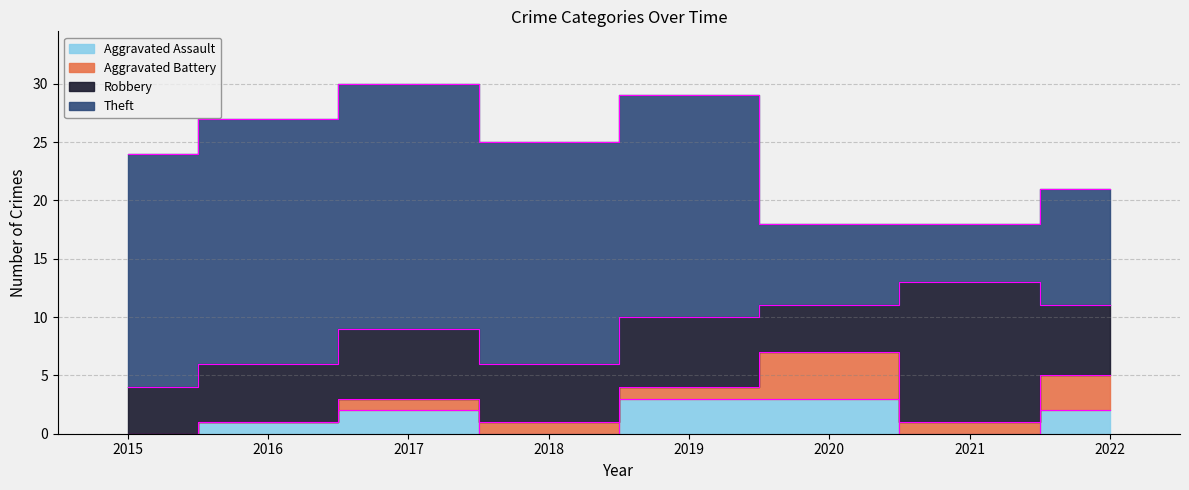

How many values in the Robbery series are below 6?

4